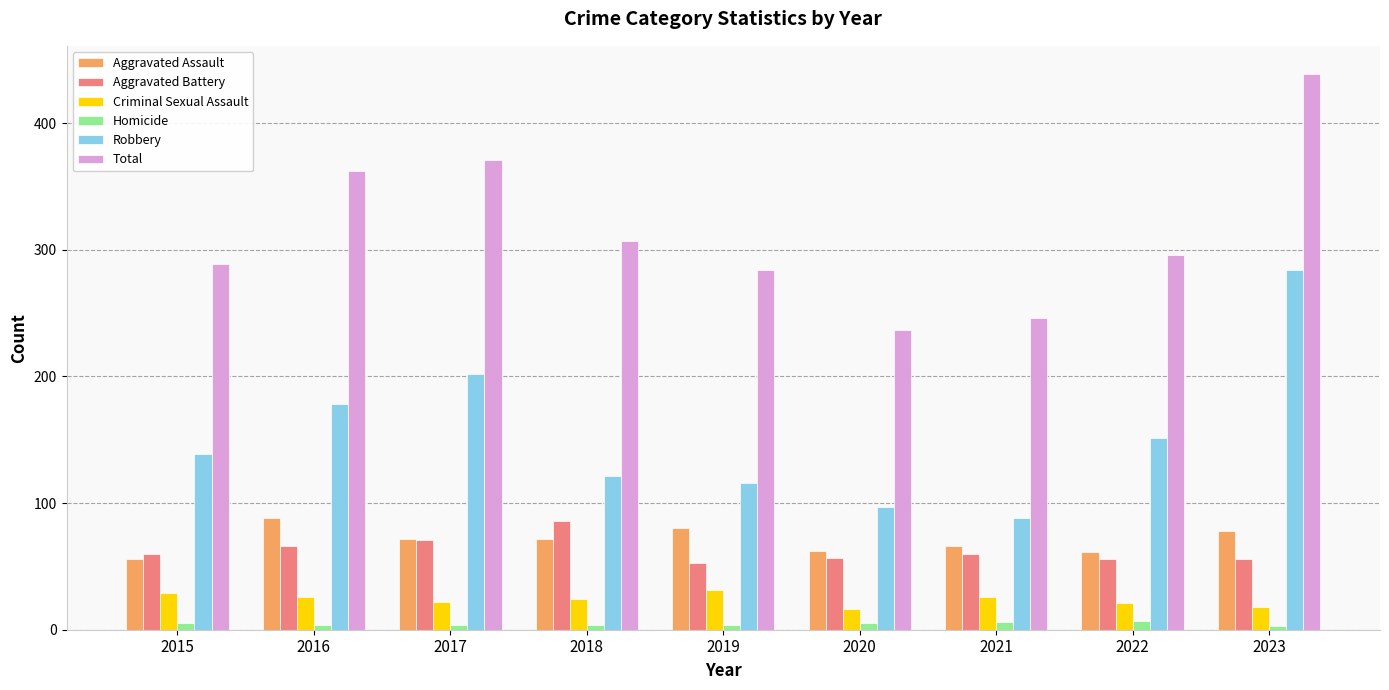

What is the total value across all series at 2018?

614